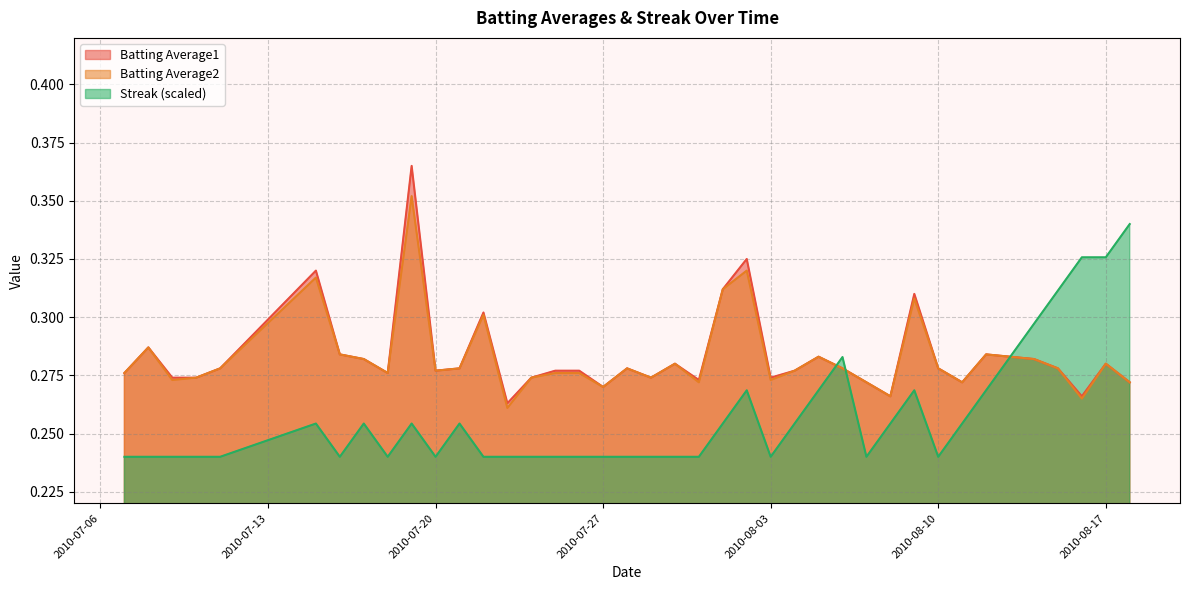

How many series are shown in this chart?

3